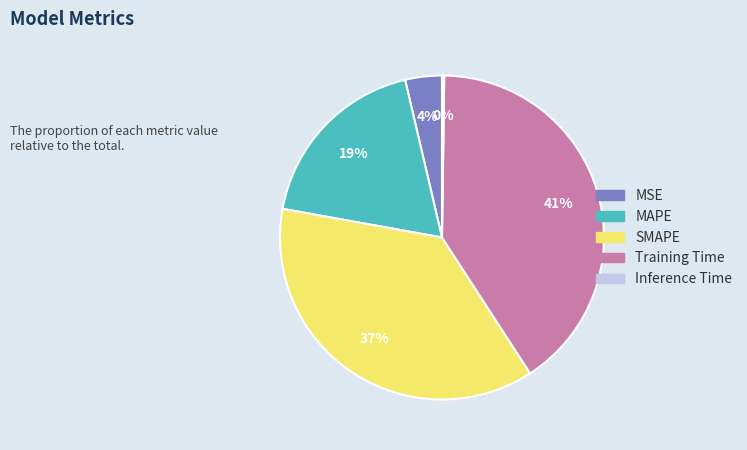

Which has a higher value, SMAPE or Training Time?

Training Time